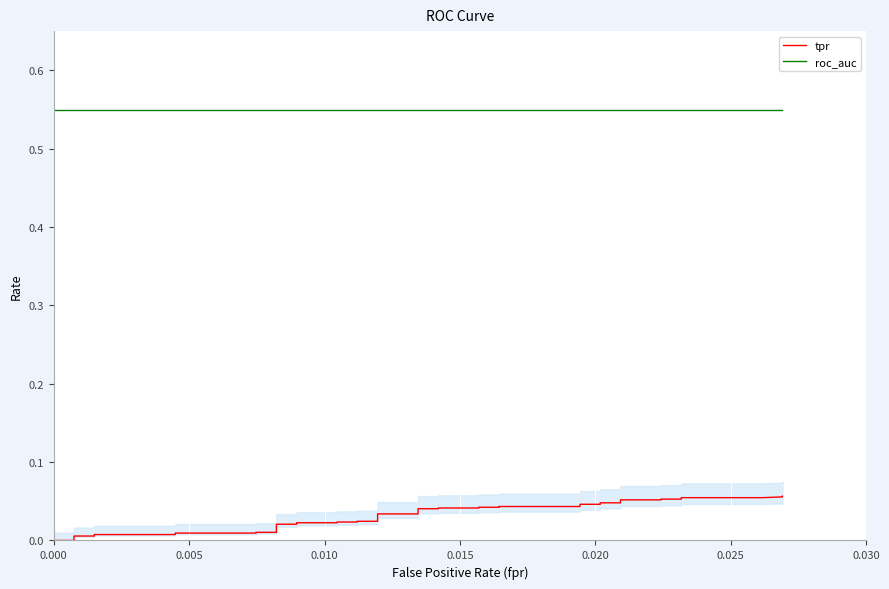

Reading left to right, what are all the values shown in this chart?

tpr: 0.0	0.0	0.0	0.0	0.0	0.0	0.0	0.0	0.0	0.0	0.0	0.0	0.0	0.0	0.0	0.0	0.0	0.0	0.0	0.0	0.0	0.0	0.0	0.0	0.0	0.0	0.0	0.0	0.0	0.0	0.0	0.0	0.1	0.1	0.1	0.1	0.1	0.1	0.1	0.1
roc_auc: 0.5	0.5	0.5	0.5	0.5	0.5	0.5	0.5	0.5	0.5	0.5	0.5	0.5	0.5	0.5	0.5	0.5	0.5	0.5	0.5	0.5	0.5	0.5	0.5	0.5	0.5	0.5	0.5	0.5	0.5	0.5	0.5	0.5	0.5	0.5	0.5	0.5	0.5	0.5	0.5